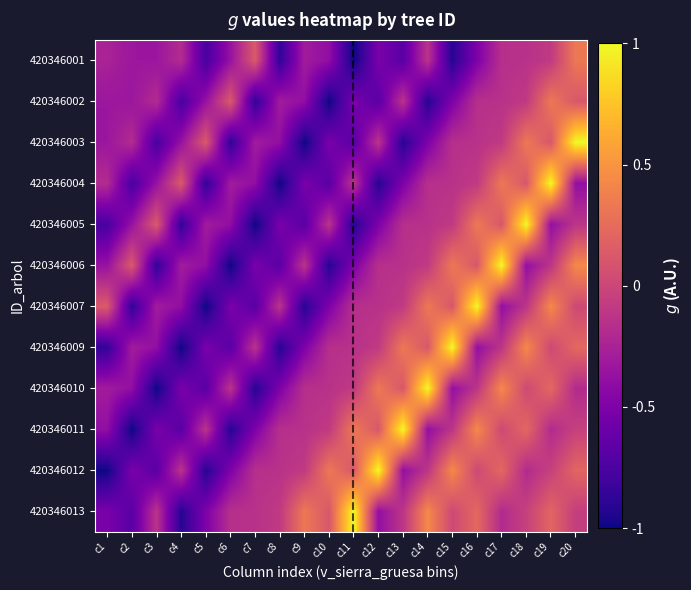

List the series in order of their peak value, highest first.

420346003, 420346004, 420346005, 420346006, 420346007, 420346009, 420346010, 420346011, 420346012, 420346013, 420346001, 420346002